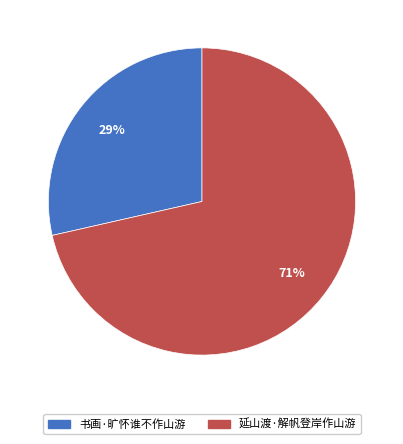

Is the sum of 书画·旷怀谁不作山游 and 延山渡·解帆登岸作山游 greater than half?

Yes